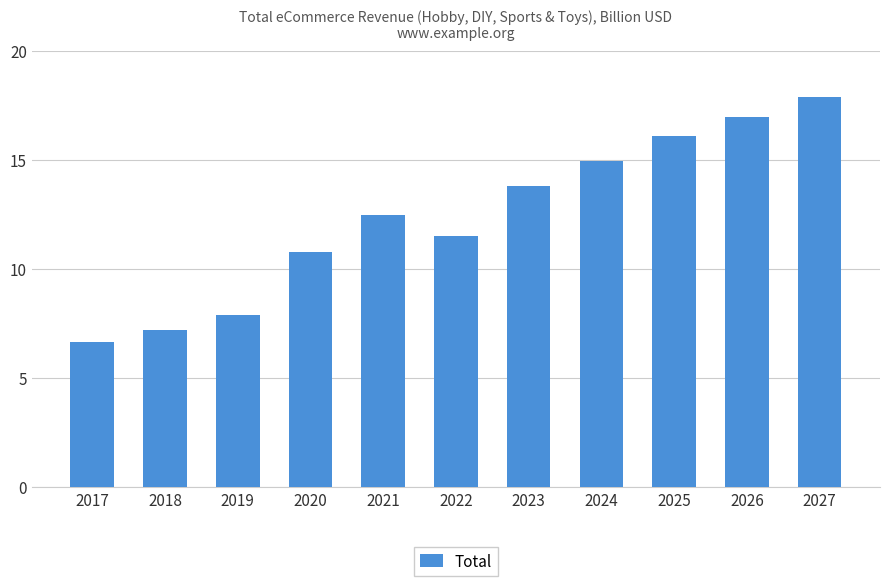

Does the chart contain stacked bars?

No